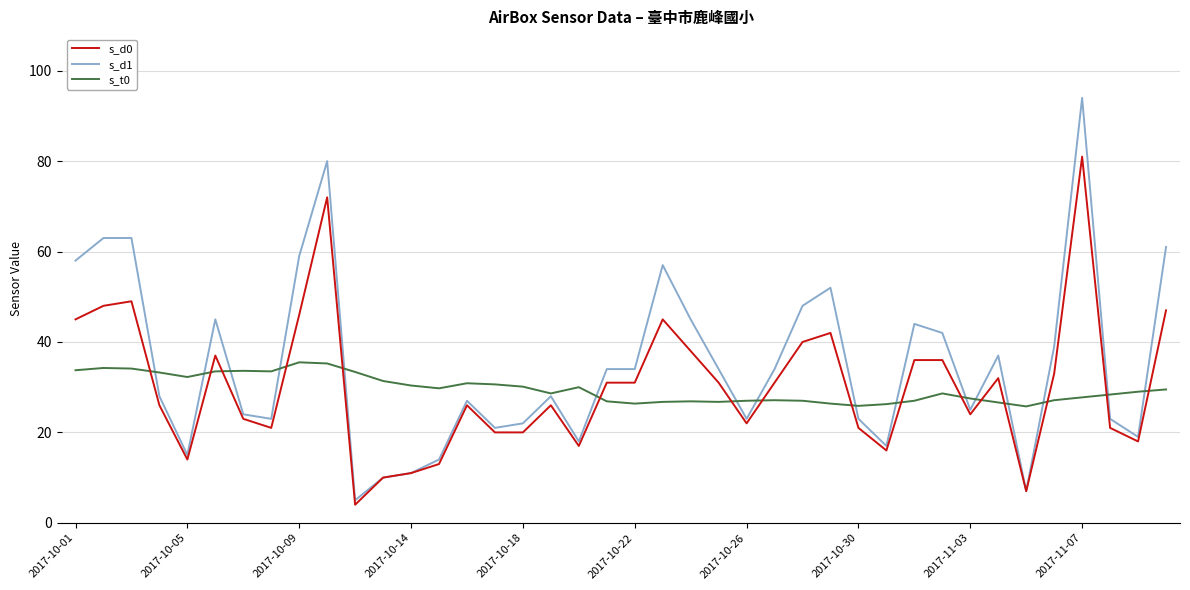

What is the highest value of the s_d0 series?

81.0